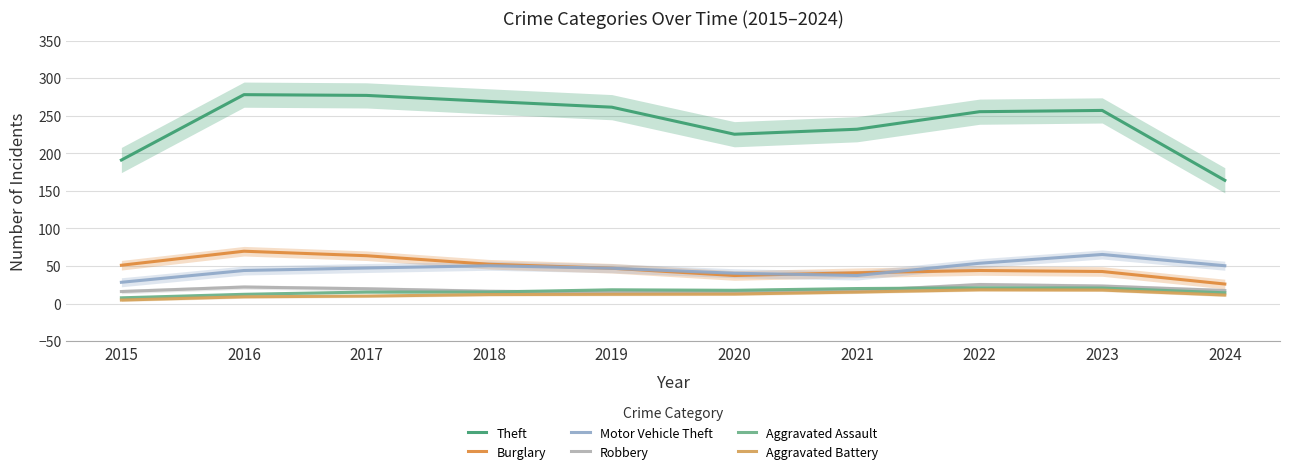

At which label is Robbery closest to 20?

2017